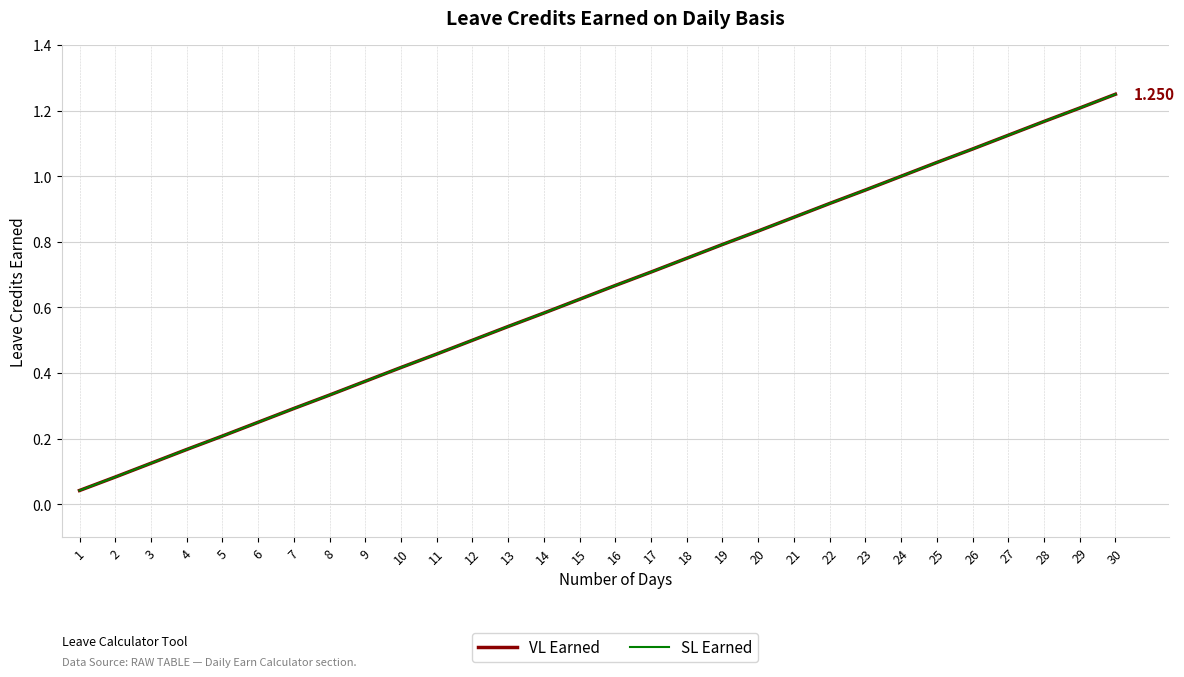

List the labels in order of VL Earned value, largest first.

30, 29, 28, 27, 26, 25, 24, 23, 22, 21, 20, 19, 18, 17, 16, 15, 14, 13, 12, 11, 10, 9, 8, 7, 6, 5, 4, 3, 2, 1